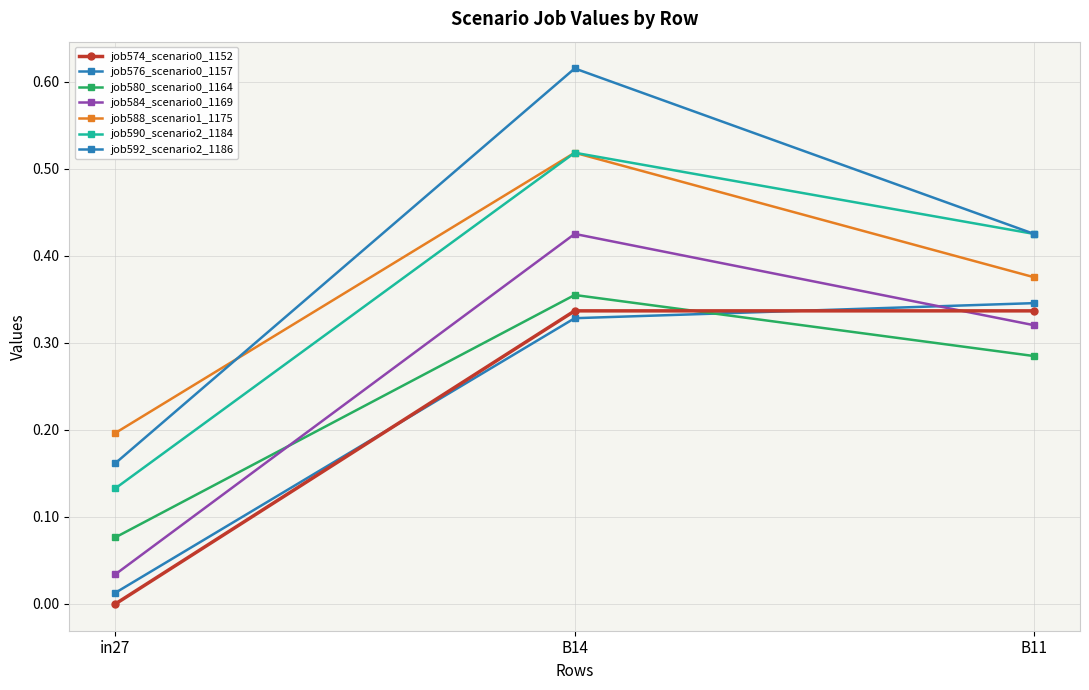

What is the label of the 1st point from the right?

B11